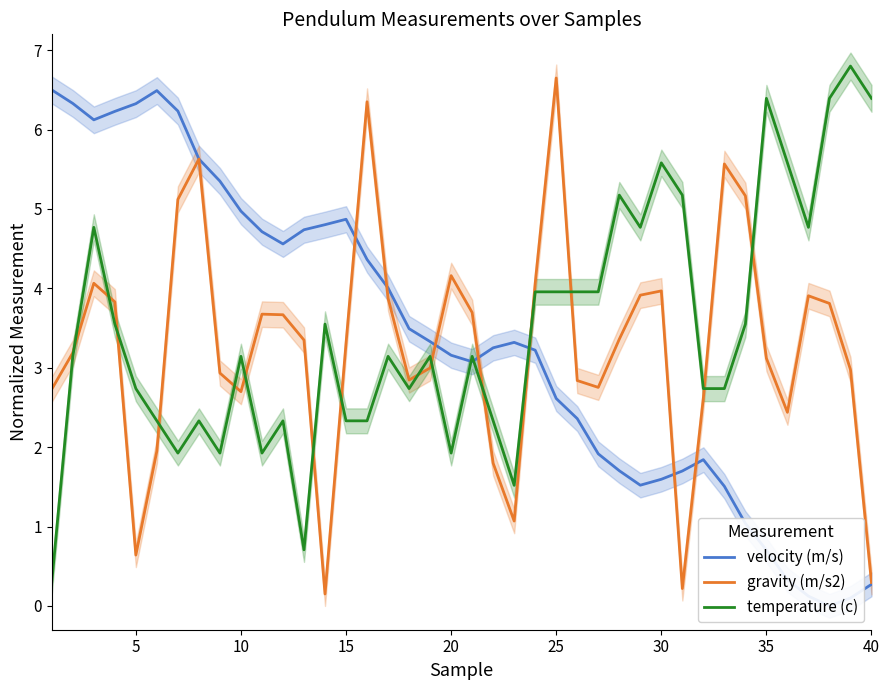

Reading left to right, extract all data points from this chart.

velocity (m/s): 6.5	6.3	6.1	6.2	6.3	6.5	6.2	5.6	5.4	5.0	4.7	4.6	4.7	4.8	4.9	4.4	4.0	3.5	3.3	3.2	3.1	3.3	3.3	3.2	2.6	2.4	1.9	1.7	1.5	1.6	1.7	1.8	1.5	1.0	0.7	0.3	0.1	0.0	0.1	0.3
gravity (m/s2): 2.7	3.2	4.1	3.8	0.6	2.0	5.1	5.6	2.9	2.7	3.7	3.7	3.3	0.1	3.3	6.4	3.9	2.8	3.0	4.2	3.7	1.8	1.1	4.1	6.7	2.8	2.8	3.4	3.9	4.0	0.2	2.6	5.6	5.2	3.1	2.4	3.9	3.8	3.0	0.3
temperature (c): 0.3	3.1	4.8	3.6	2.7	2.3	1.9	2.3	1.9	3.1	1.9	2.3	0.7	3.6	2.3	2.3	3.1	2.7	3.1	1.9	3.1	2.3	1.5	4.0	4.0	4.0	4.0	5.2	4.8	5.6	5.2	2.7	2.7	3.6	6.4	5.6	4.8	6.4	6.8	6.4